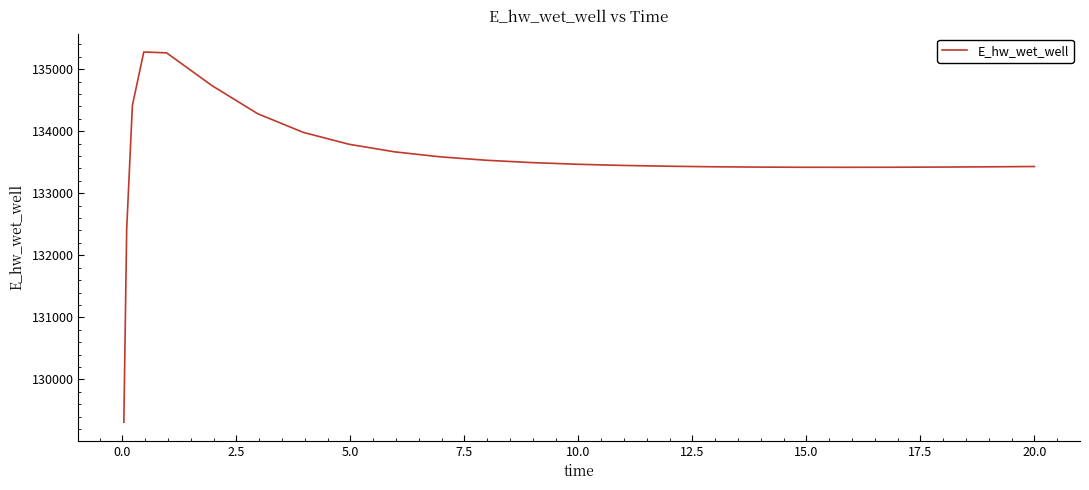

What is the greatest value displayed?

135275.7